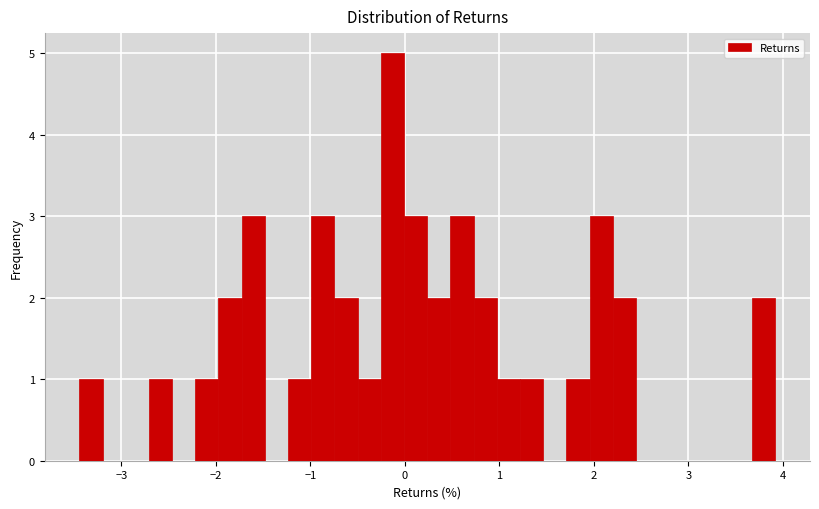

Read against the x-axis, roughly where is the centre of the tallest bar?

-0.1